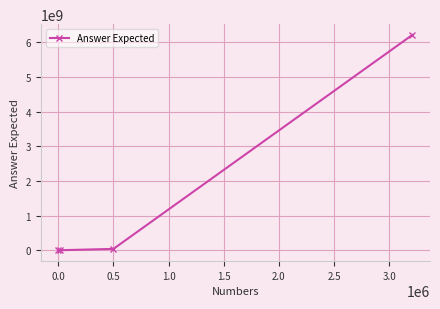

What is the maximum value shown in the chart?

6210001000